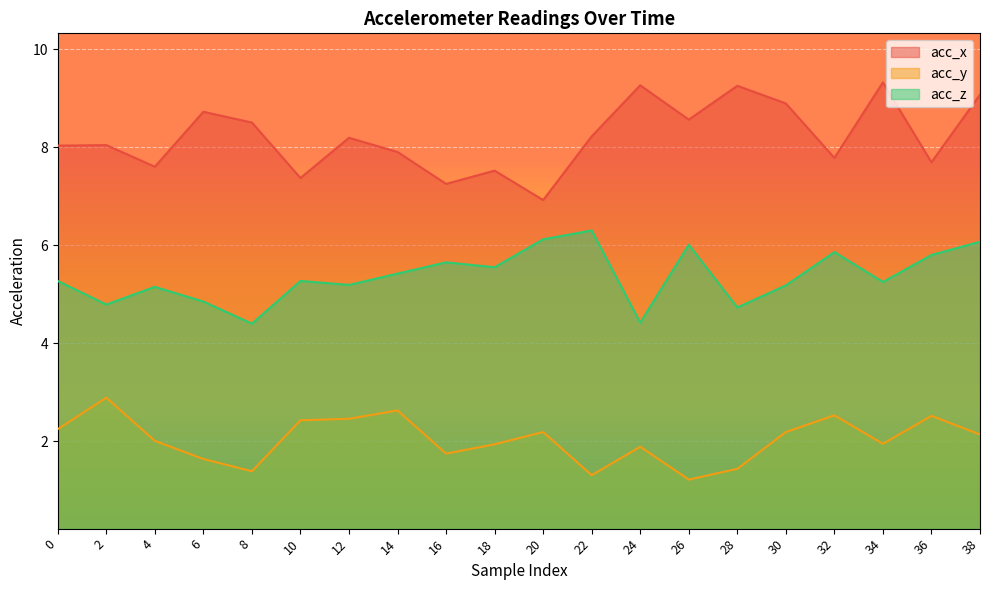

What is the average value of the acc_x series?

8.2